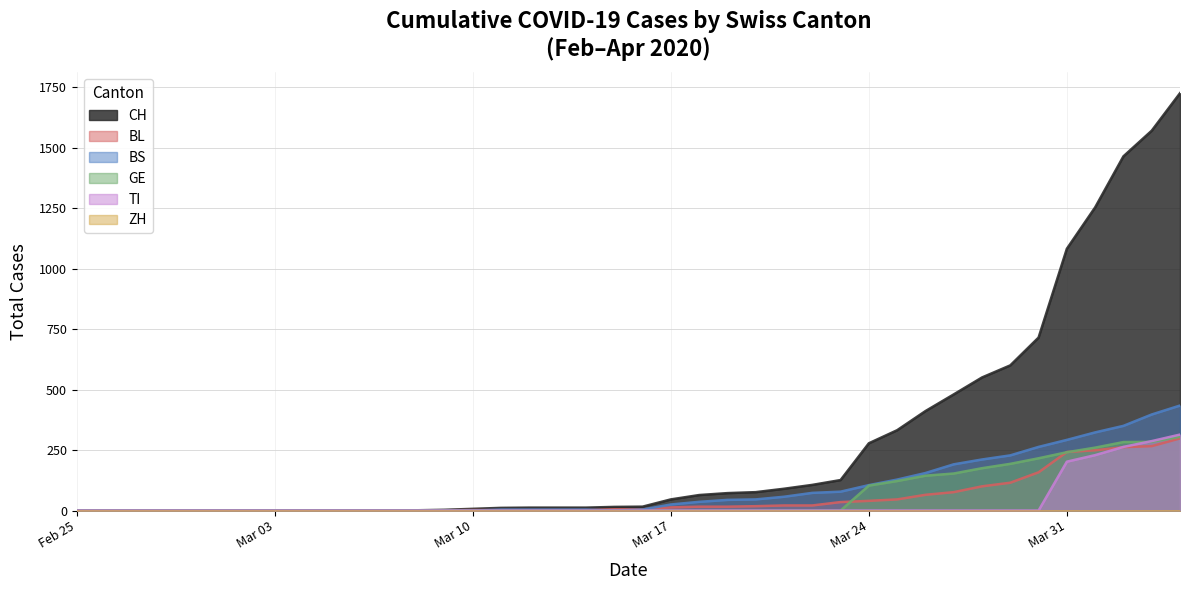

Which series has the widest spread of values?

CH